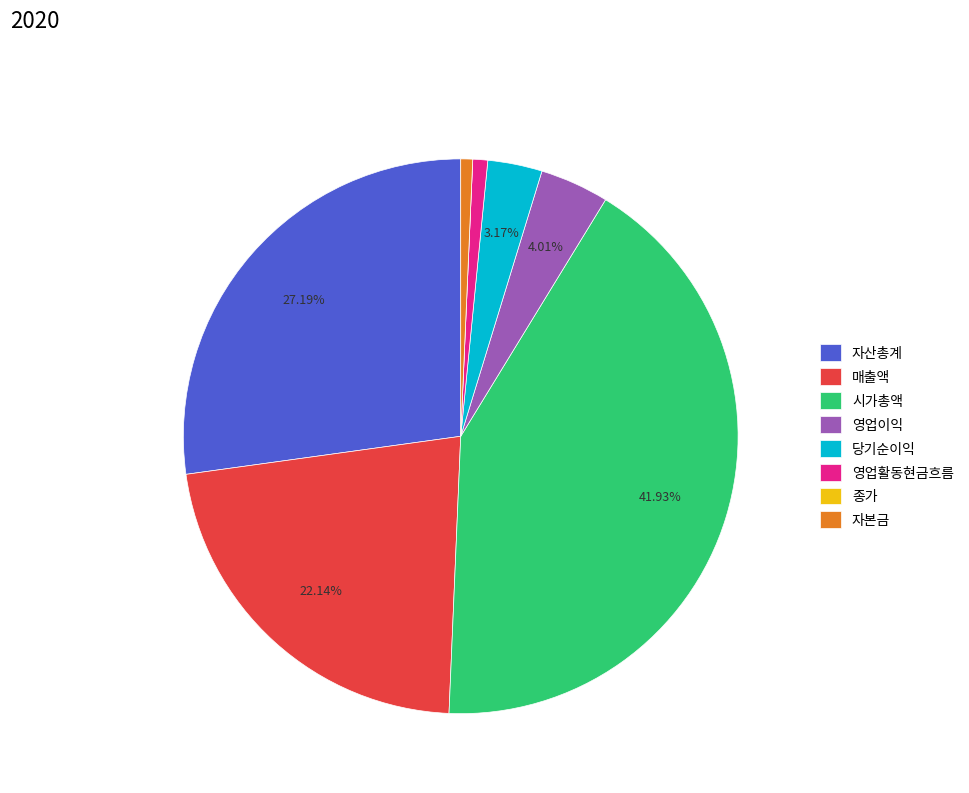

What is the largest slice in the pie chart?

시가총액